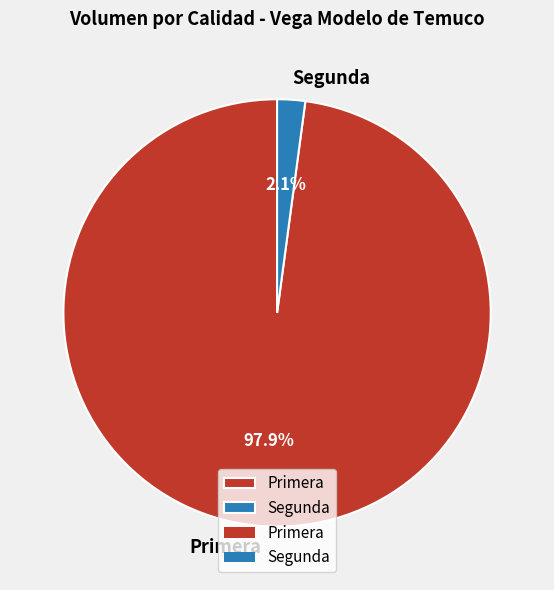

Which category has the smallest portion of the pie?

Segunda